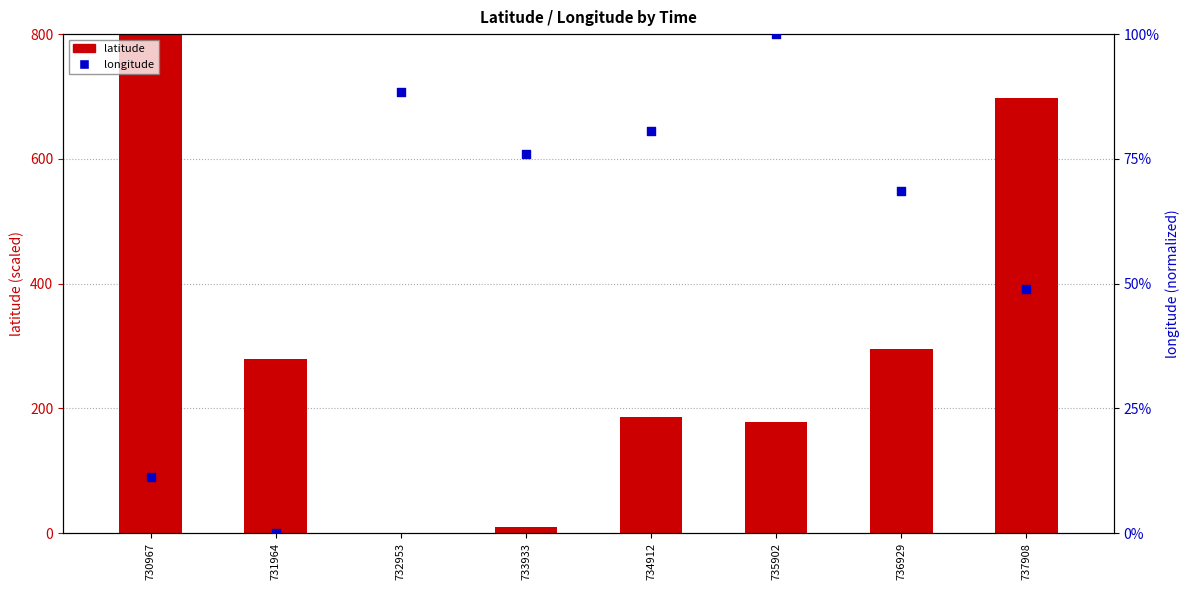

What are all the series names shown in the legend?

latitude, longitude